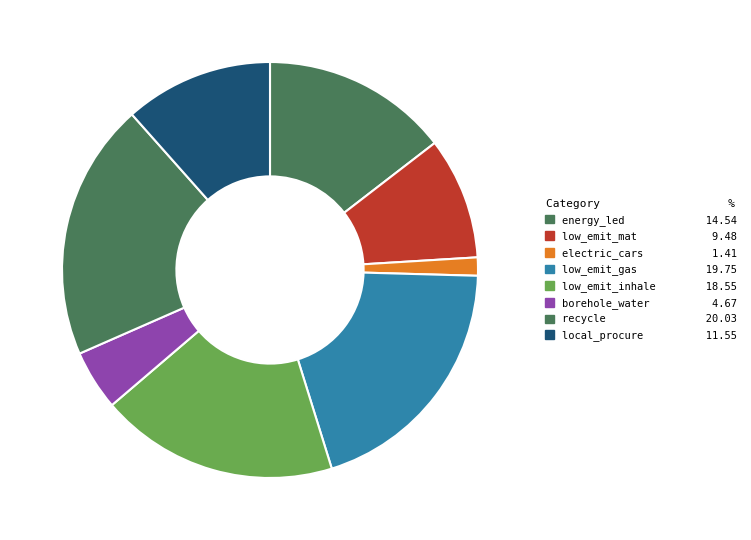

Between low_emit_mat and electric_cars, which is larger?

low_emit_mat